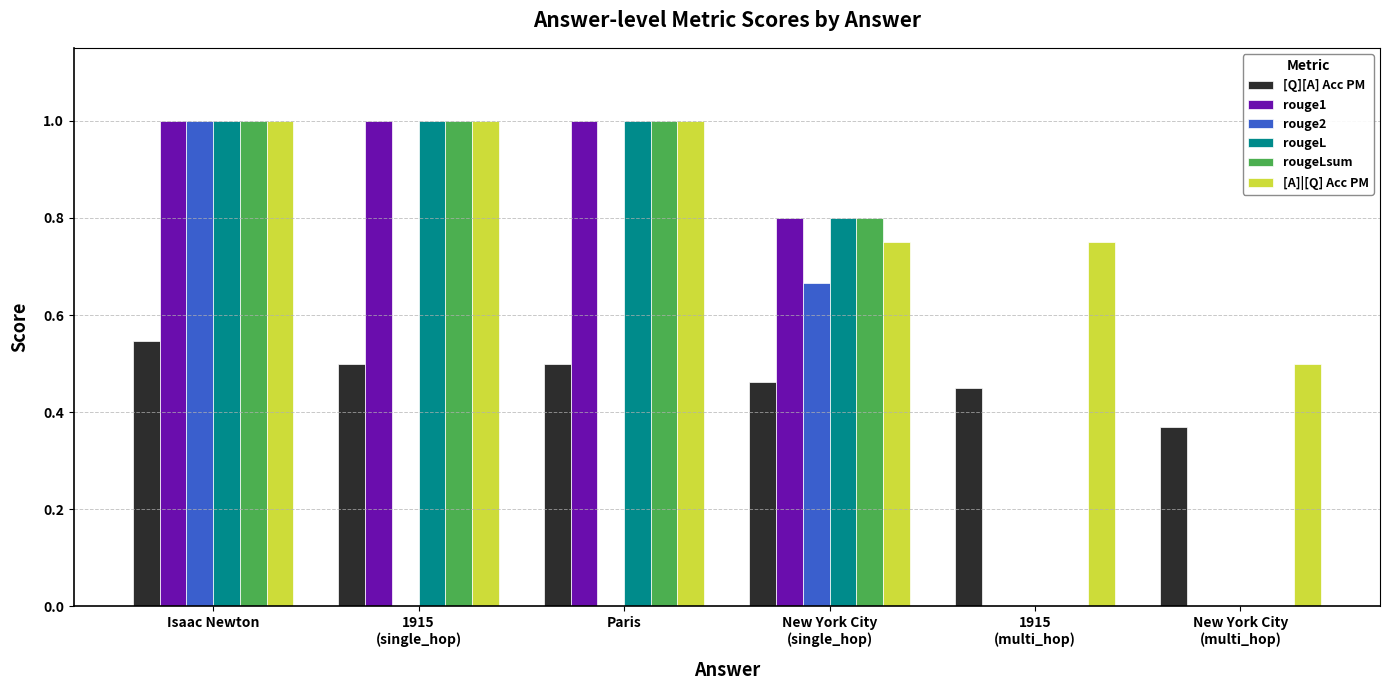

At which category is the sum across all series the highest?

Isaac Newton